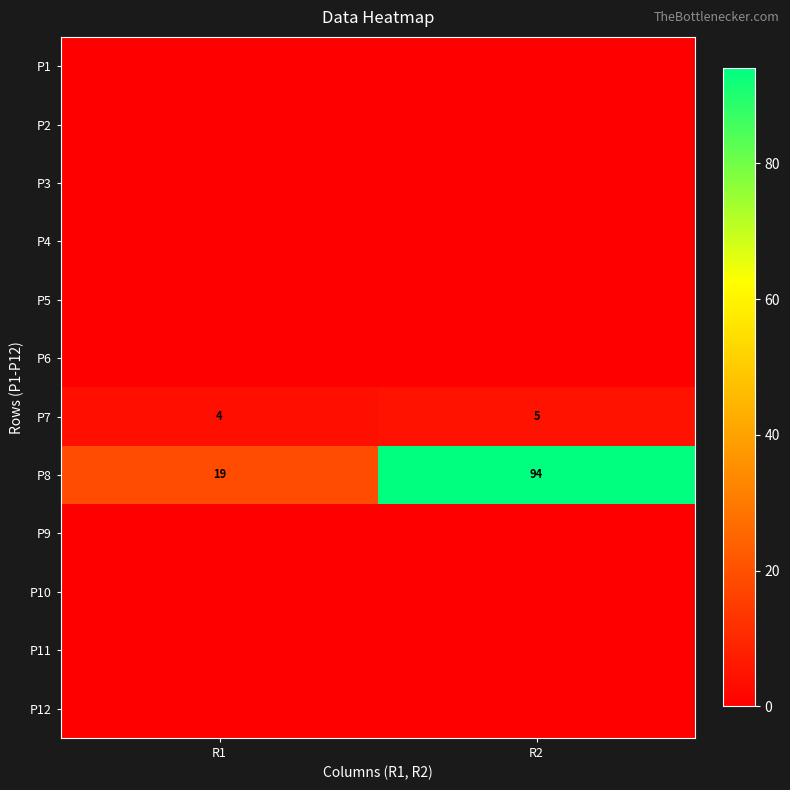

What is the sum of the P7 values at R1 and R2?

9